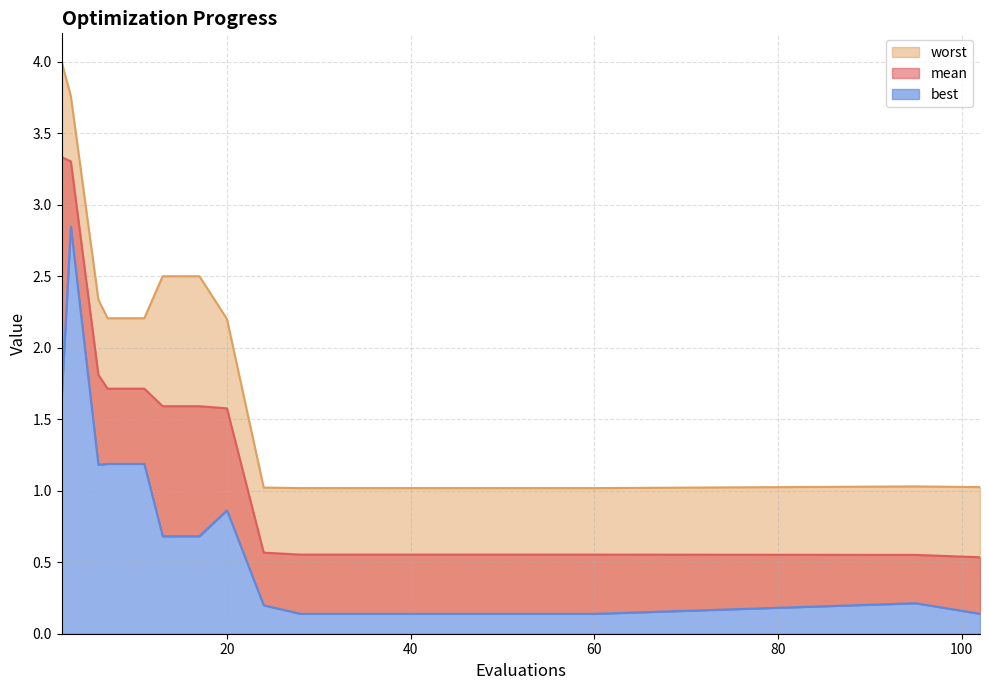

Reading left to right, list all the values displayed in this chart.

mean: 3.3	3.3	1.8	1.7	1.7	1.6	1.6	1.6	0.6	0.6	0.6	0.6	0.6	0.6	0.6	0.6	0.6	0.6	0.6	0.5
best: 1.6	2.8	1.2	1.2	1.2	0.7	0.7	0.9	0.2	0.1	0.1	0.1	0.1	0.1	0.1	0.1	0.1	0.1	0.2	0.1
worst: 4.0	3.8	2.3	2.2	2.2	2.5	2.5	2.2	1.0	1.0	1.0	1.0	1.0	1.0	1.0	1.0	1.0	1.0	1.0	1.0